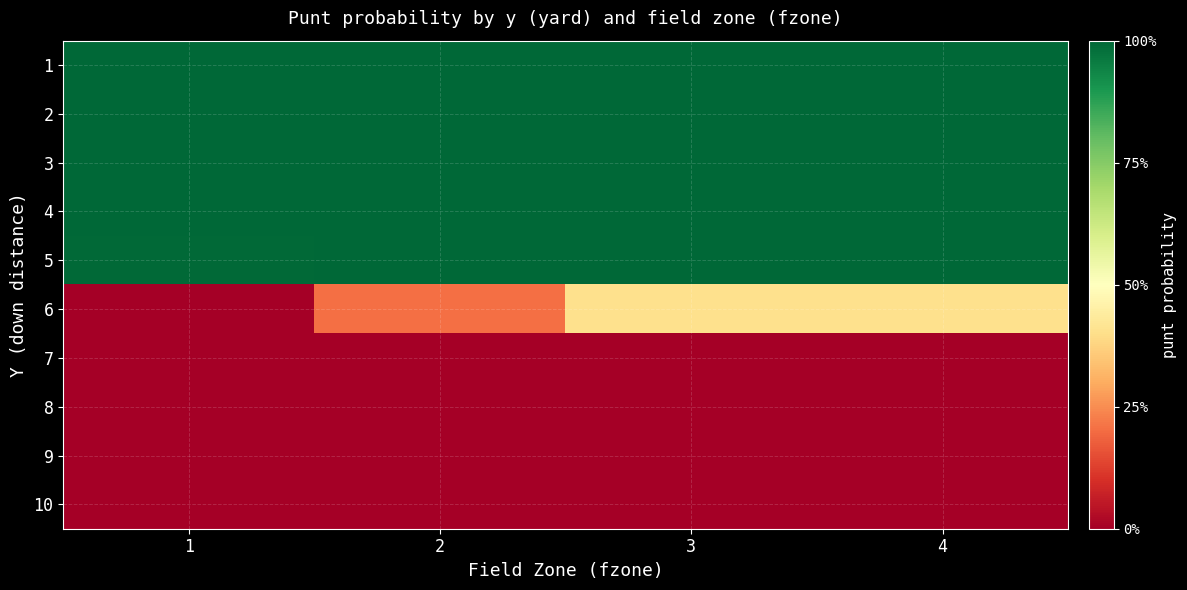

Reading right to left, list all the values displayed in this chart.

1: 4=1.0	3=1.0	2=1.0	1=1.0
2: 4=1.0	3=1.0	2=1.0	1=1.0
3: 4=1.0	3=1.0	2=1.0	1=1.0
4: 4=1.0	3=1.0	2=1.0	1=1.0
5: 4=1.0	3=1.0	2=1.0	1=1.0
6: 4=0.4	3=0.4	2=0.2	1=0.0
7: 4=0.0	3=0.0	2=0.0	1=0.0
8: 4=0.0	3=0.0	2=0.0	1=0.0
9: 4=0.0	3=0.0	2=0.0	1=0.0
10: 4=0.0	3=0.0	2=0.0	1=0.0